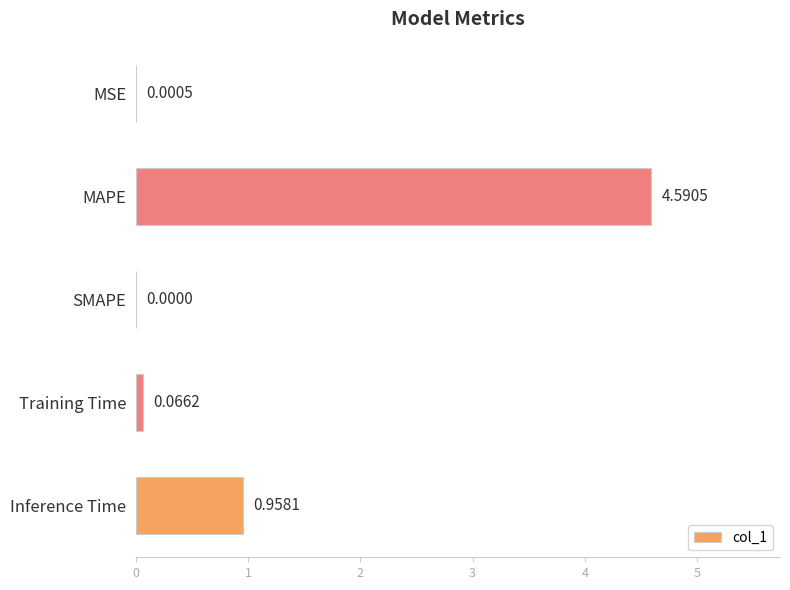

How many series are shown in this chart?

1